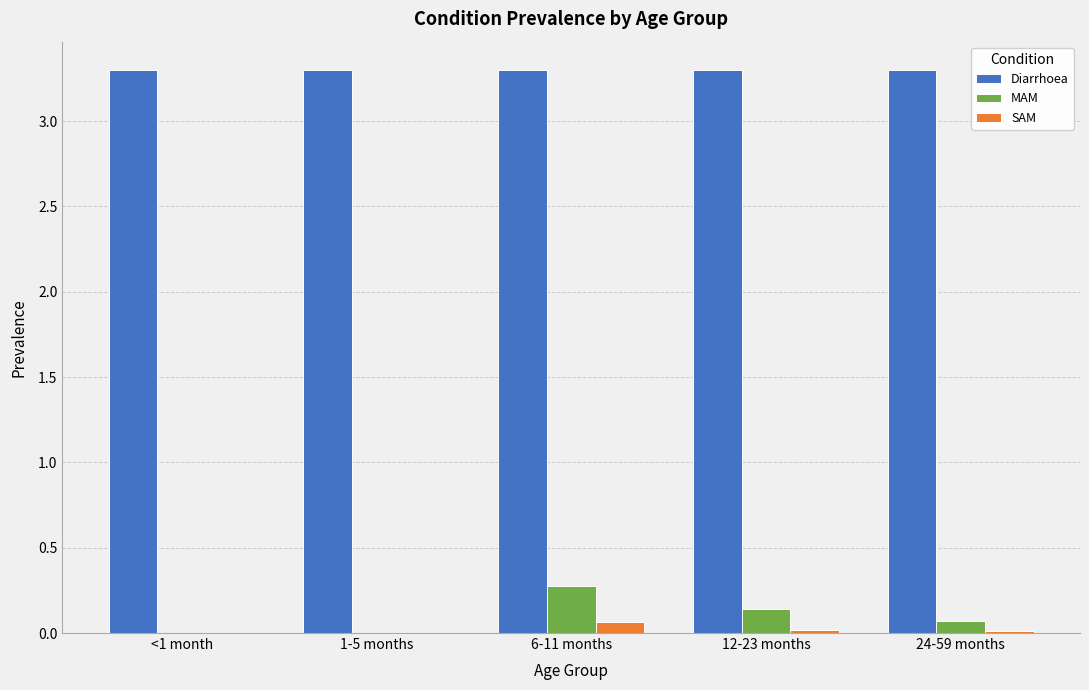

Read the MAM value at 6-11 months.

0.3